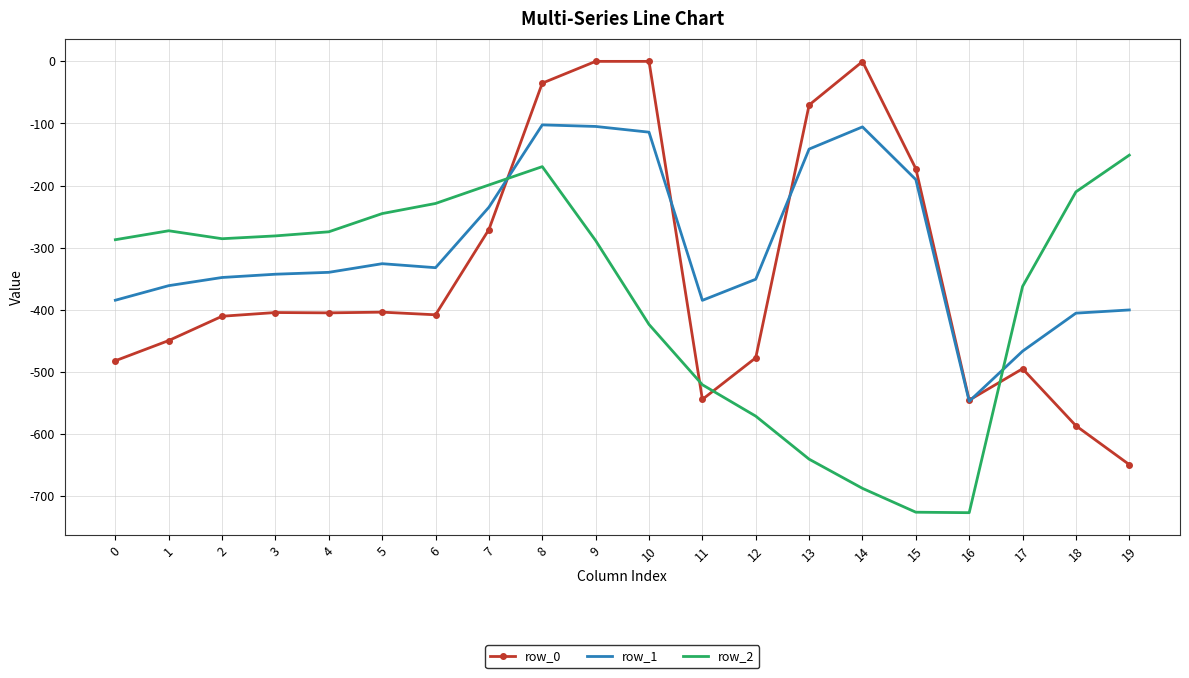

Is it true that row_0 equals -477.2 at 12?

True